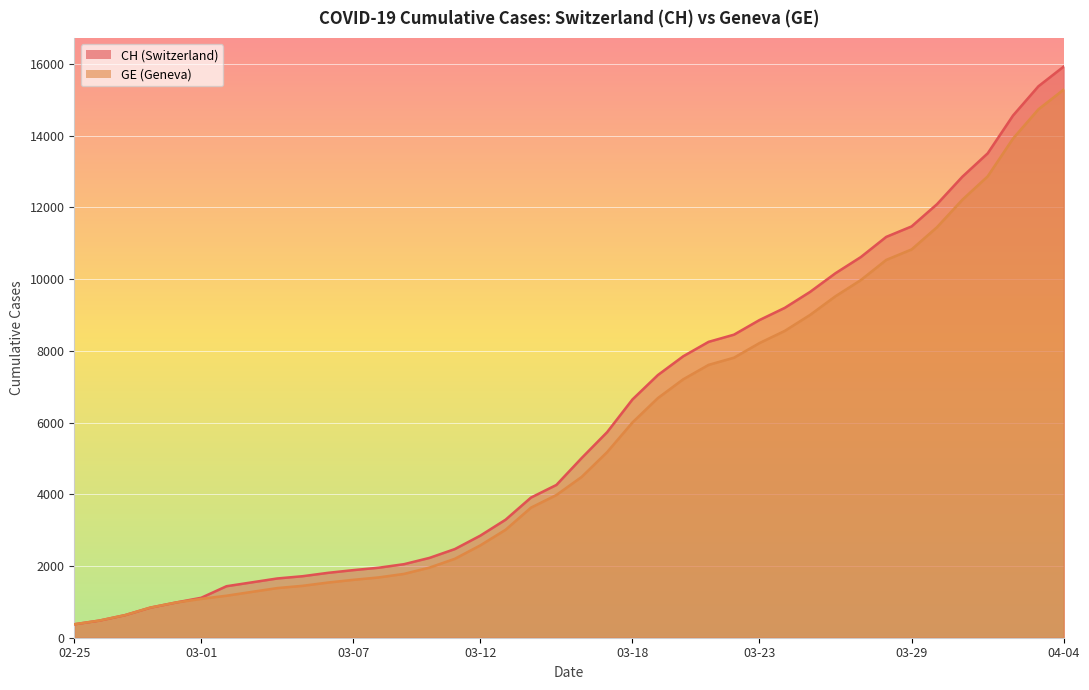

True or false: CH and GE cross at least once.

False